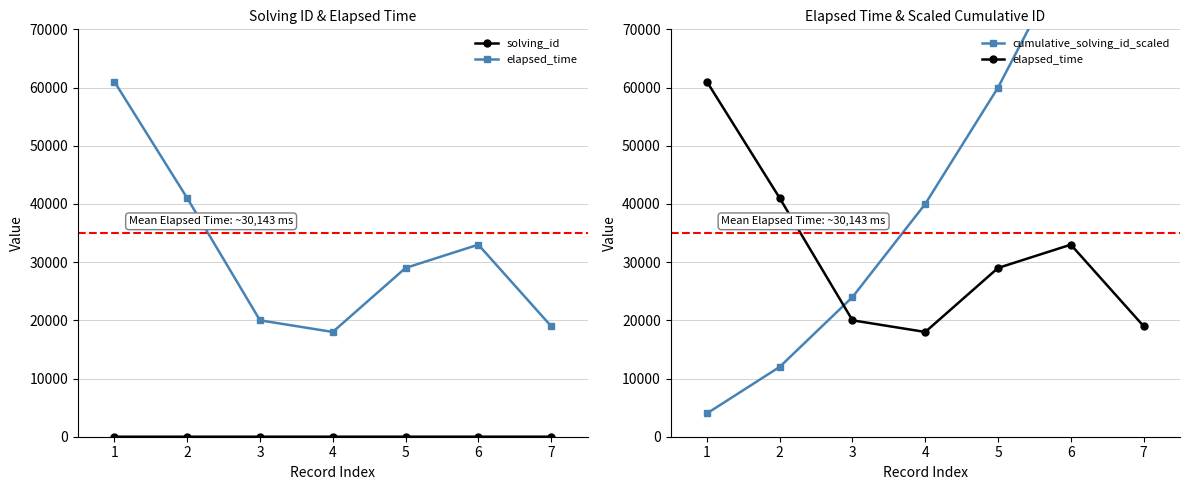

At 5, list the series in order from largest to smallest.

cumulative_solving_id_scaled, elapsed_time, solving_id